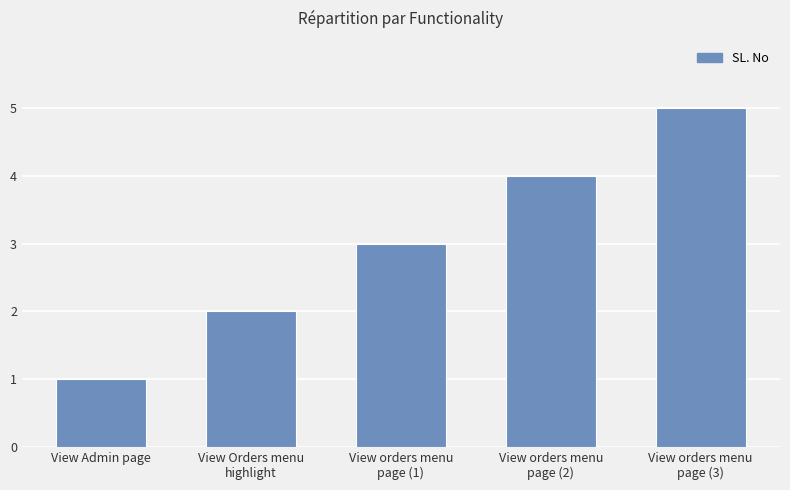

How many bars are there in total?

5